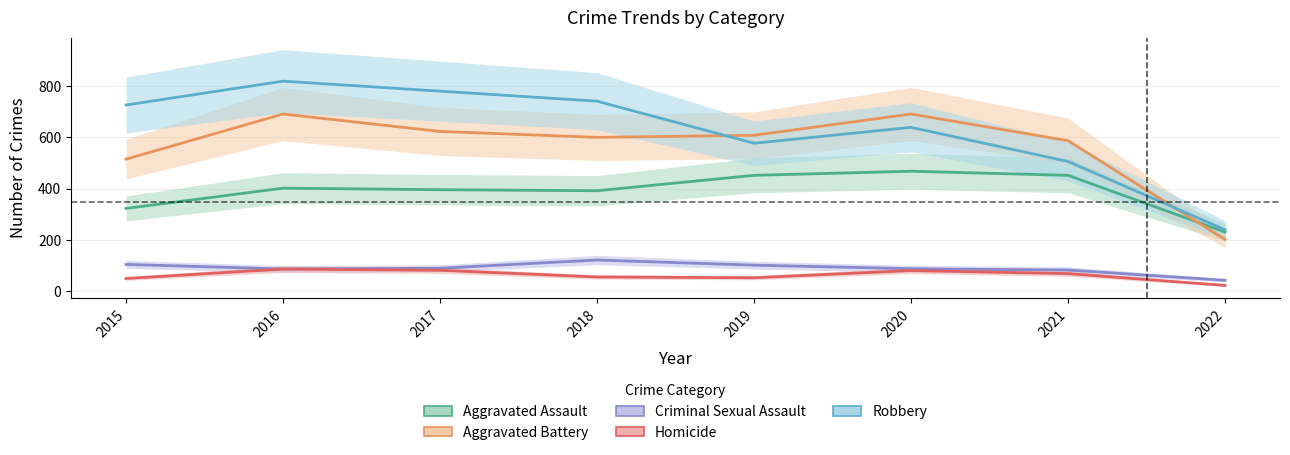

Reading left to right, what are all the values shown in this chart?

Aggravated Assault: 323	402	396	392	452	468	452	231
Aggravated Battery: 515	691	623	600	608	691	587	202
Criminal Sexual Assault: 105	87	90	122	102	88	83	43
Homicide: 50	87	82	56	53	81	69	23
Robbery: 726	819	780	741	577	639	506	240